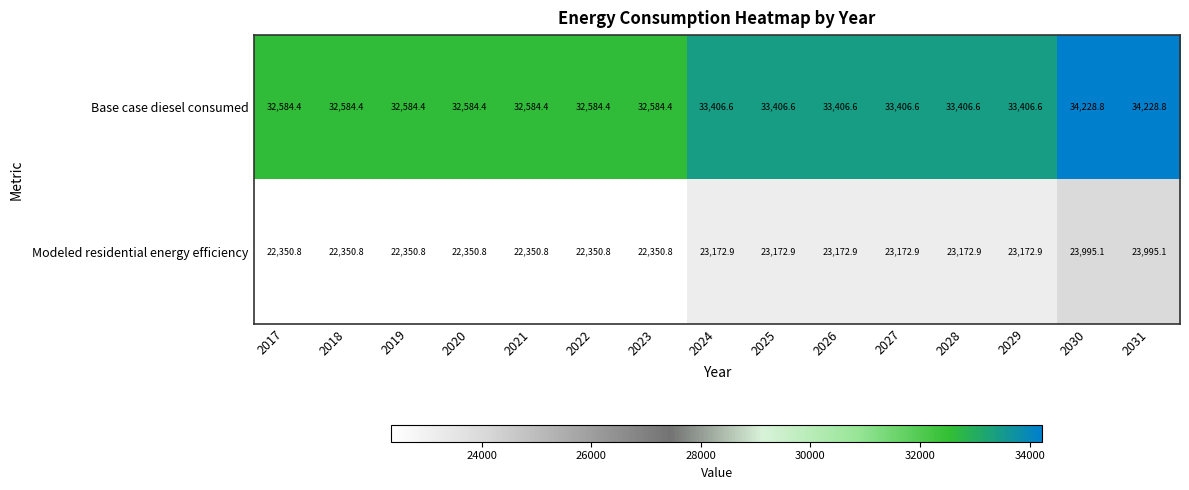

What is the total value across all series at 2018?

54935.2